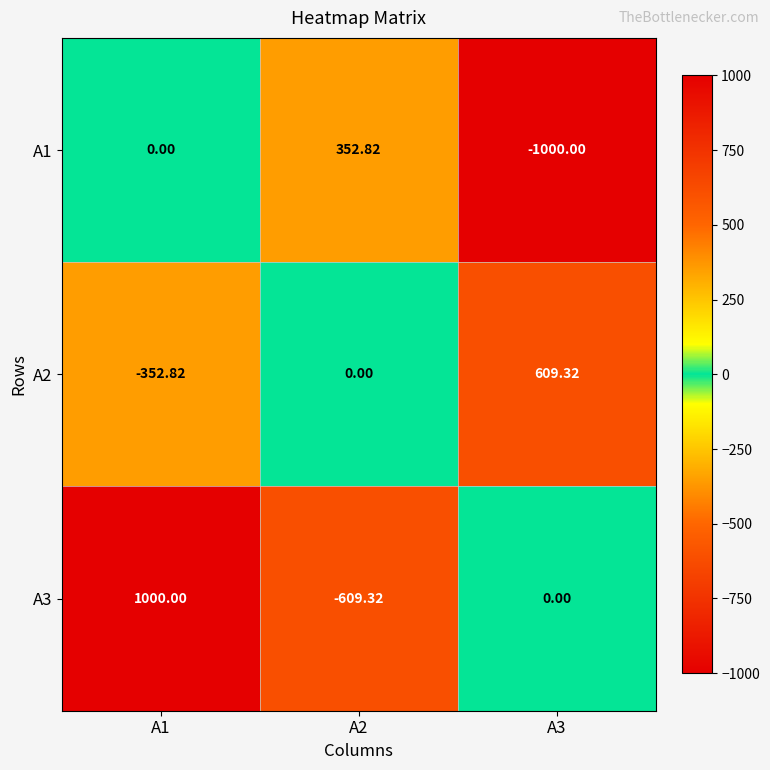

Is the value of A2 at A3 greater than the value of A3 at A1?

No